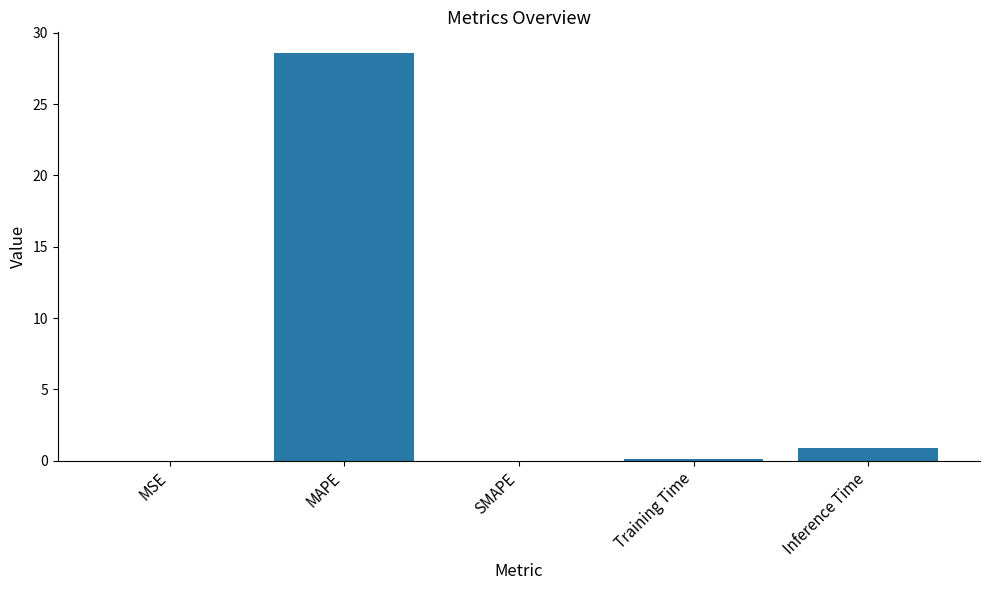

Which has a higher value, Inference Time or MSE?

Inference Time